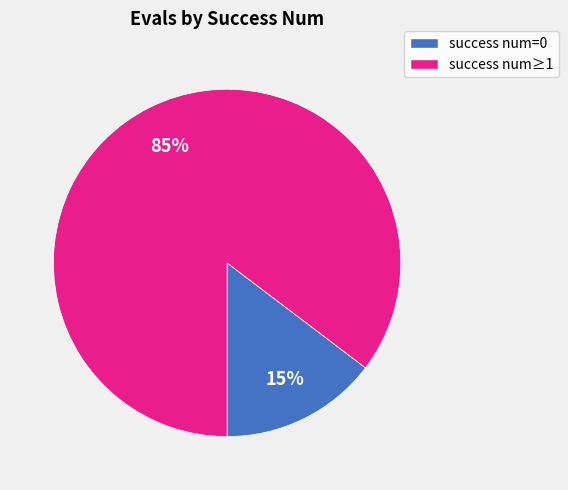

Does any single category account for the majority?

Yes